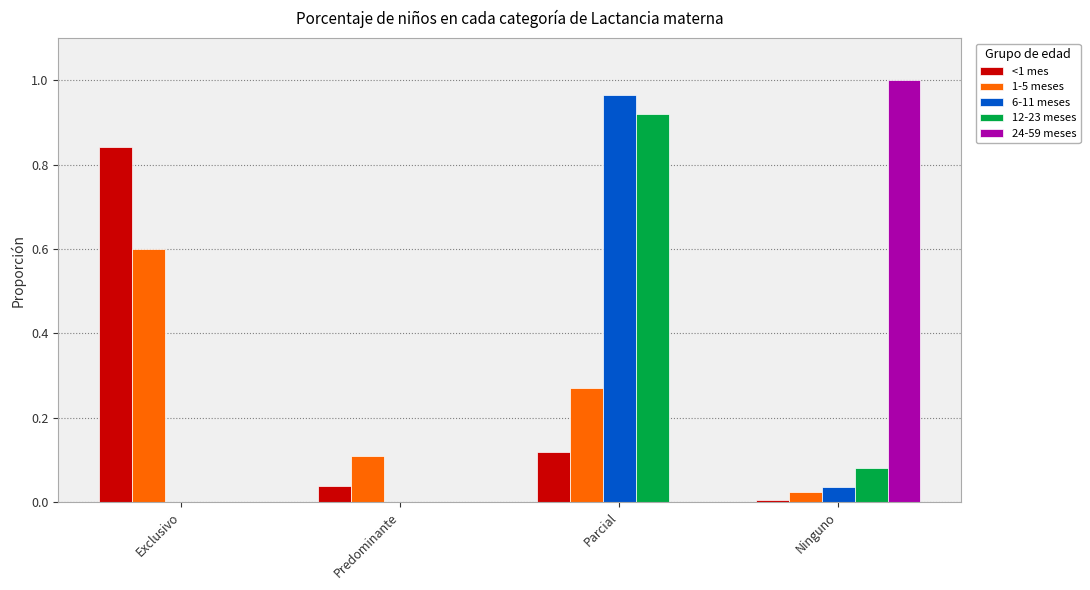

True or false: <1 mes has a value of 0.2 at Parcial.

False